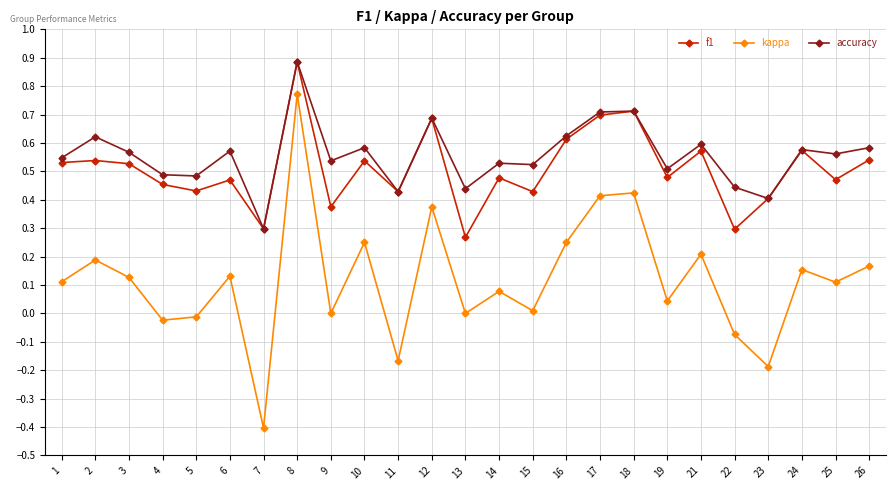

At which category is the sum across all series the highest?

8